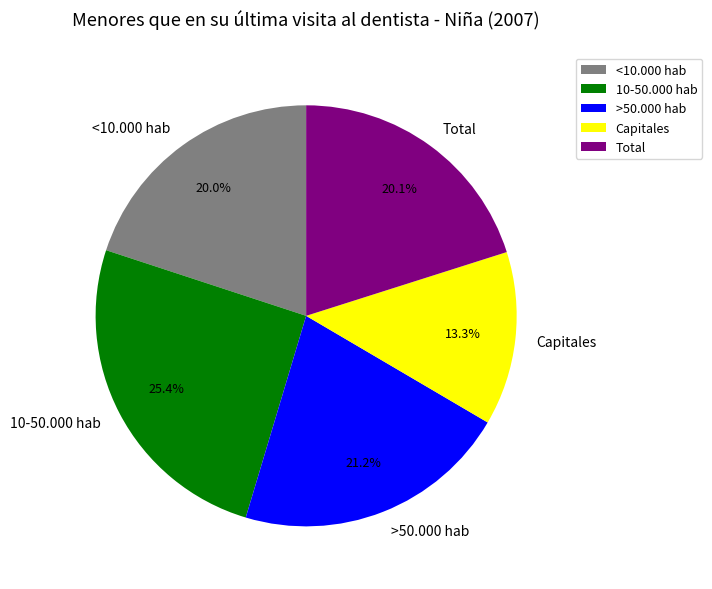

Between <10.000 hab and >50.000 hab, which is larger?

>50.000 hab